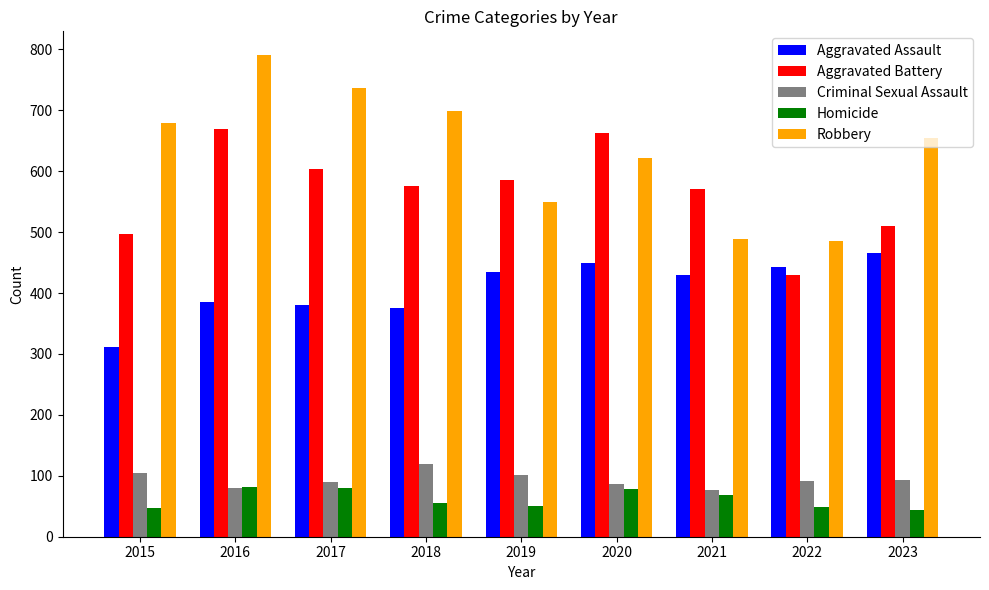

How many values in the Aggravated Assault series are below 429?

4